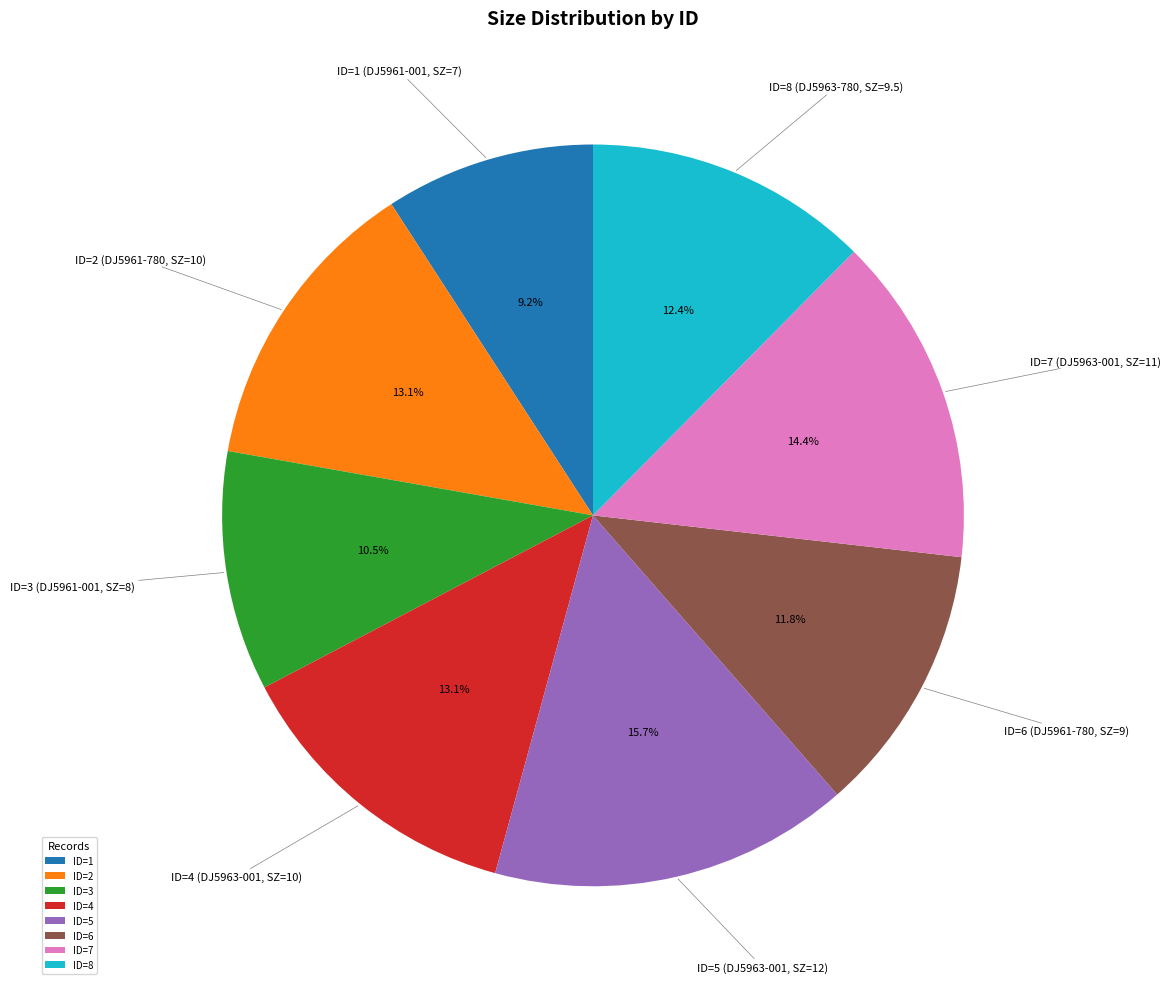

Approximately how many times larger is the value at ID=8 compared to ID=6?

1.1